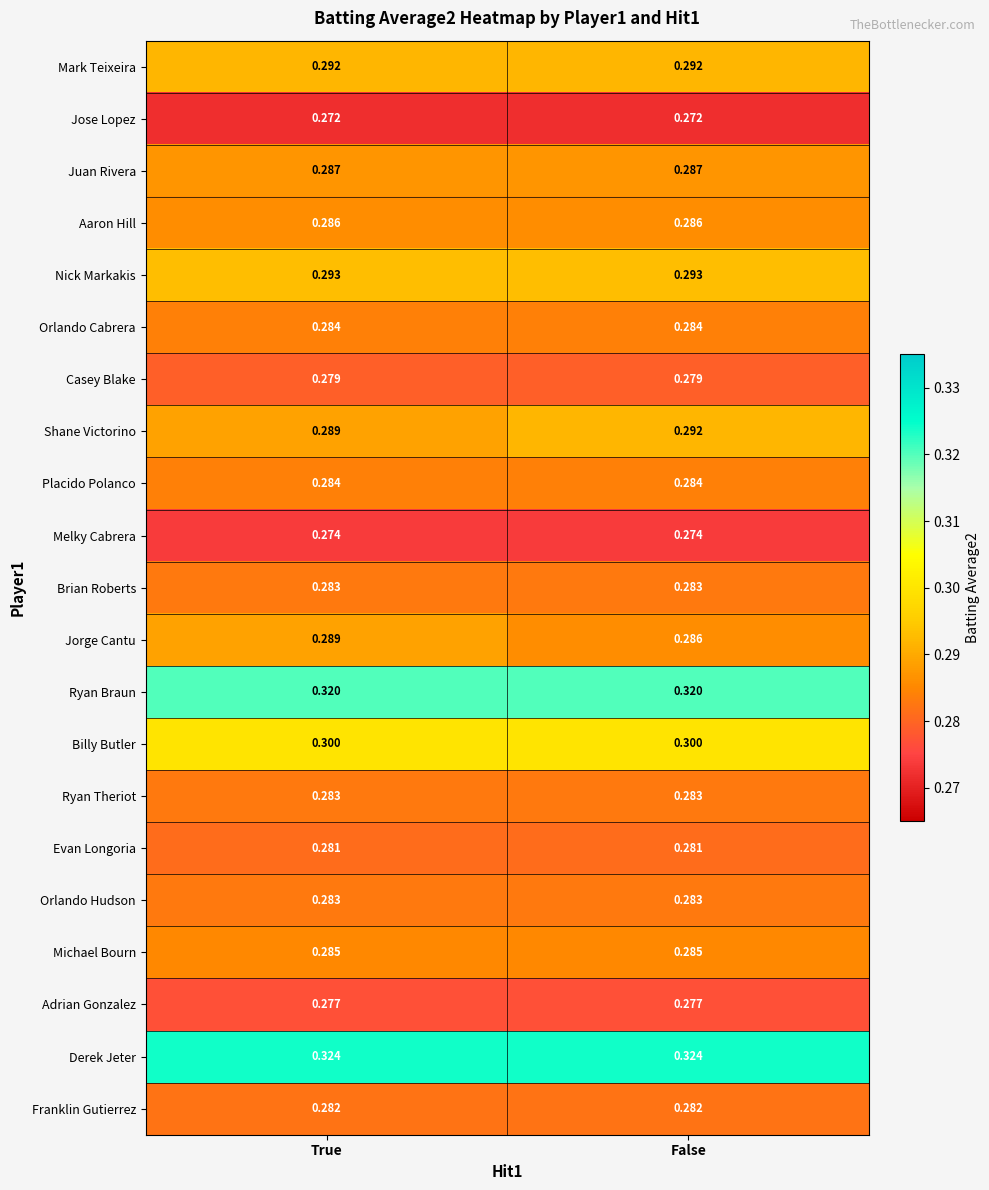

Count the number of categories in the chart.

2